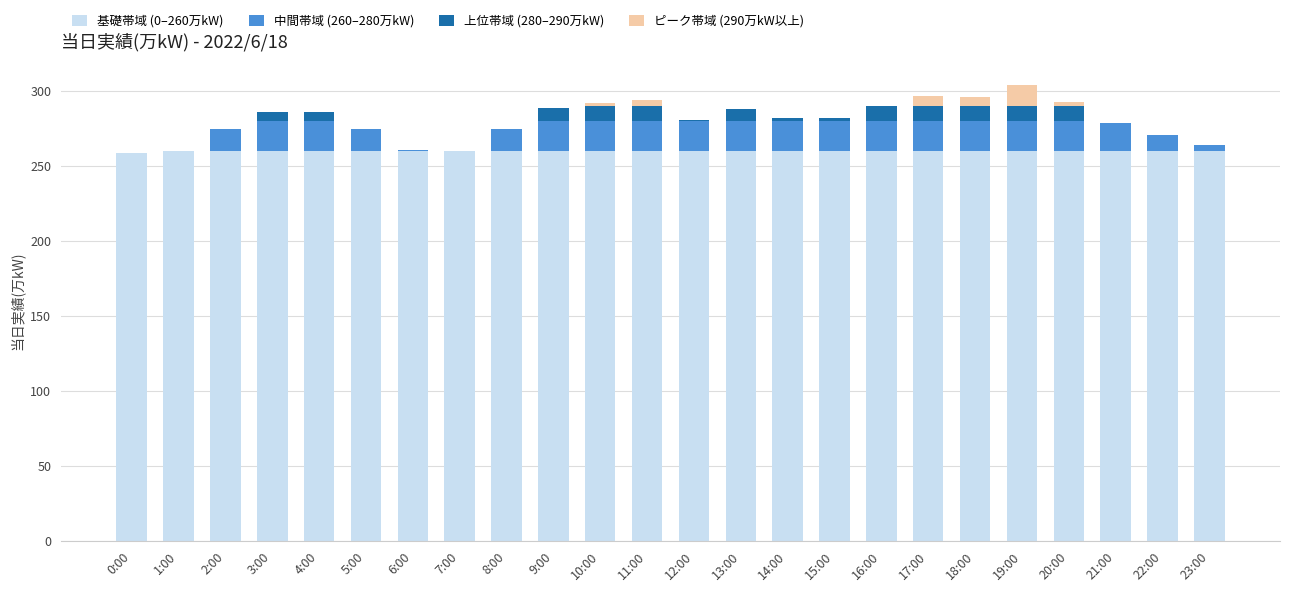

Count the 基礎帯域 (0–260万kW) values in the range 260 to 261.

23